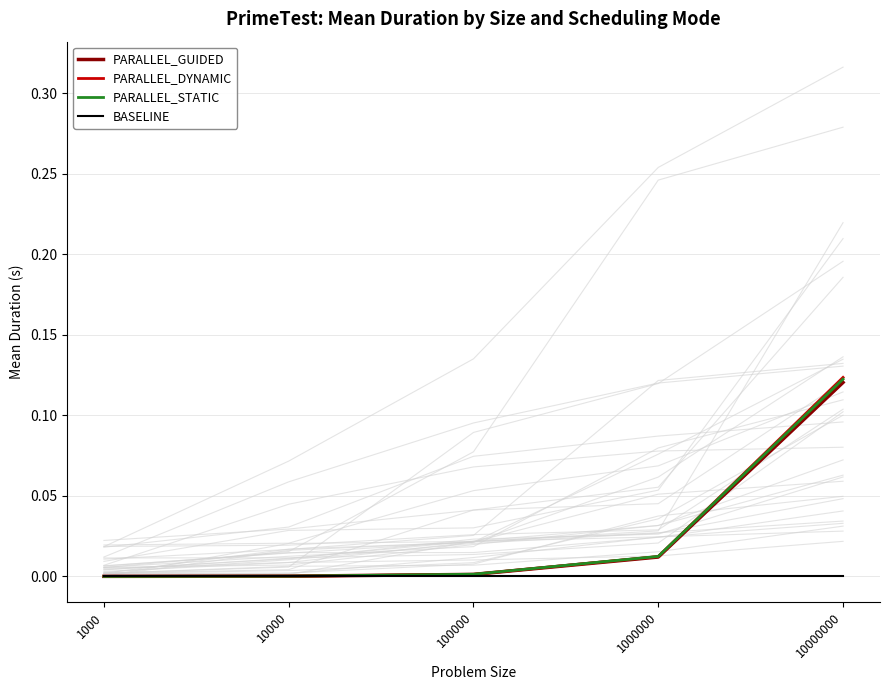

Rank the series at 10000000 from highest to lowest value.

PARALLEL_DYNAMIC, PARALLEL_STATIC, PARALLEL_GUIDED, BASELINE